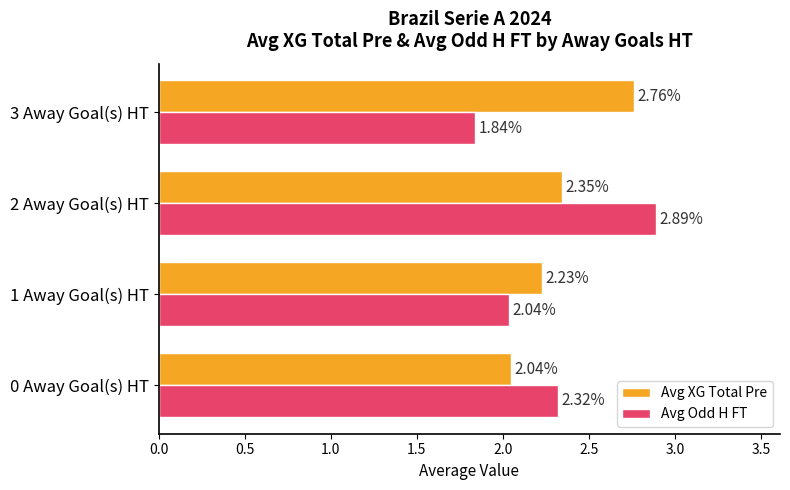

At how many categories does at least one series exceed 2?

4